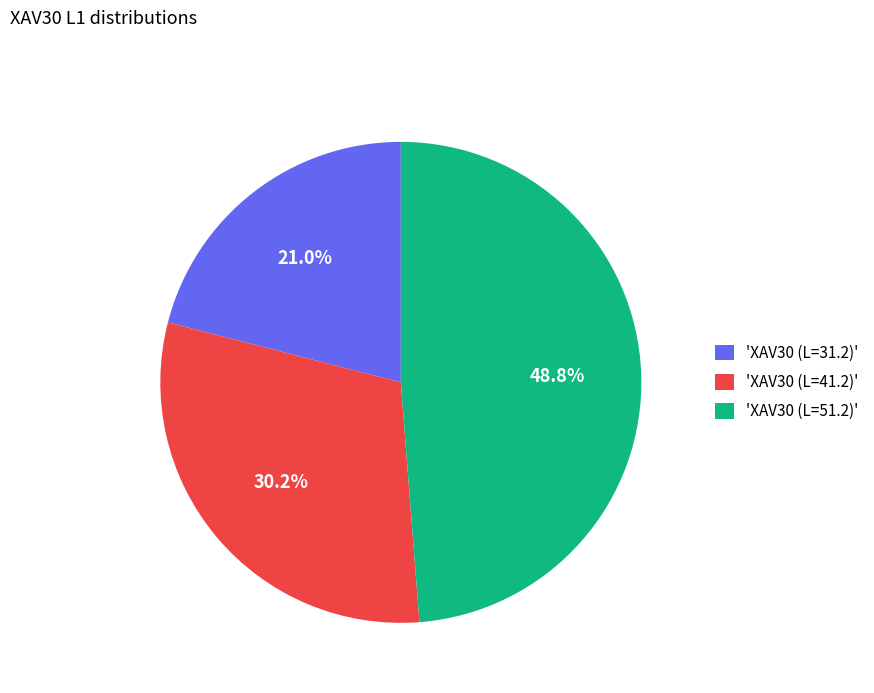

Count the number of slices in the pie.

3